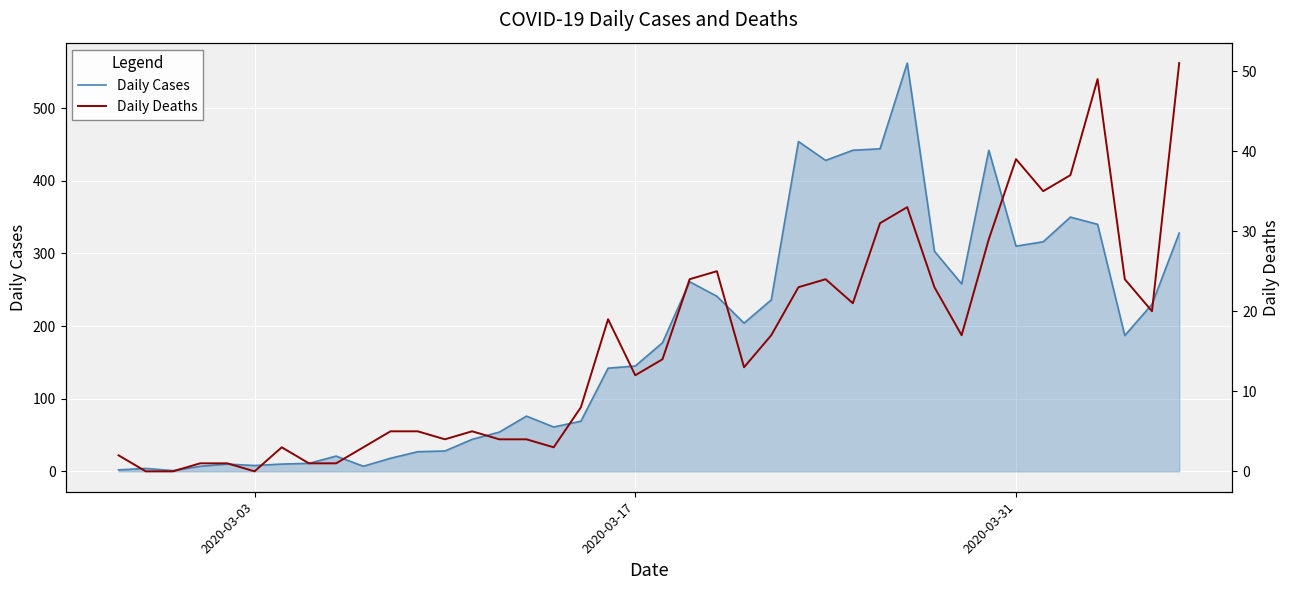

Rank the series by their average value, from lowest to highest.

Daily Deaths, Daily Cases